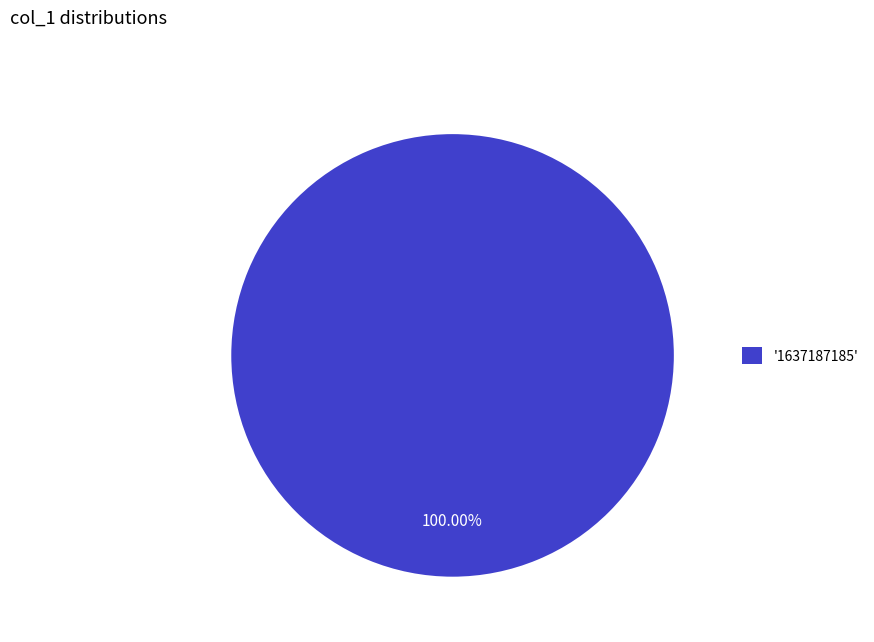

Rank the categories by value from lowest to highest.

'1637187185'